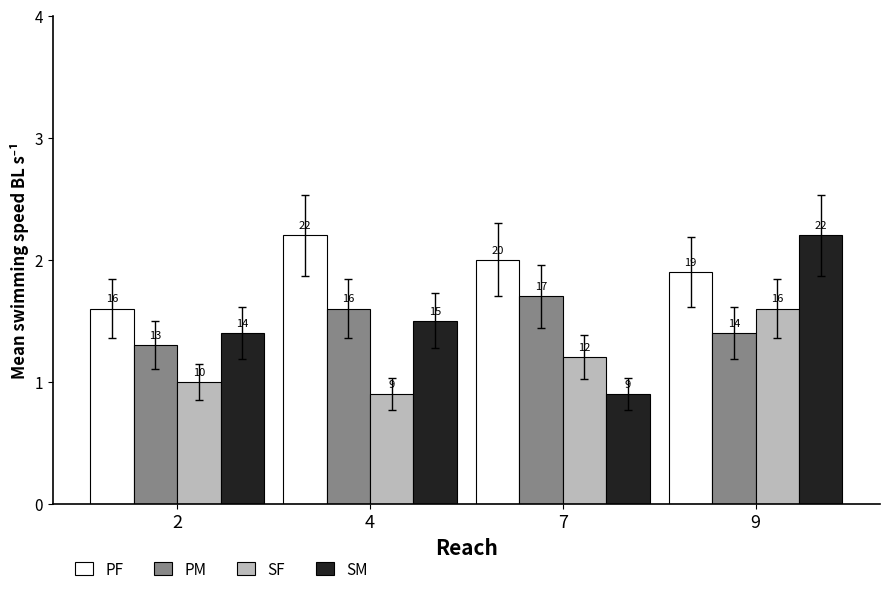

What are all the series names shown in the legend?

PF, PM, SF, SM